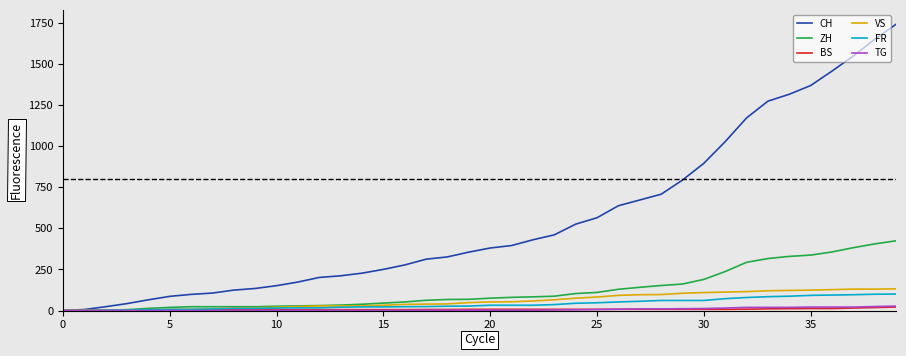

Which series has the widest spread of values?

CH